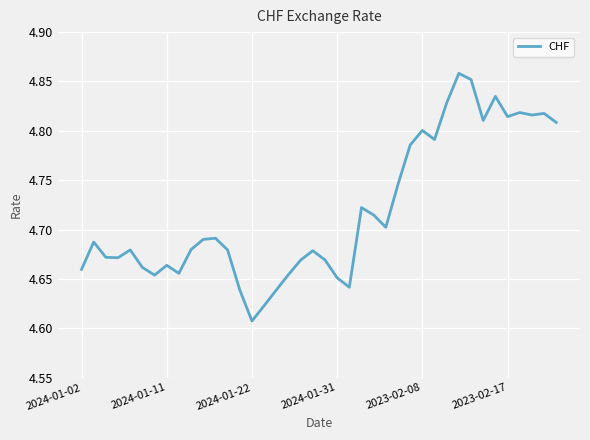

Does the chart display data point markers on the line(s)?

No